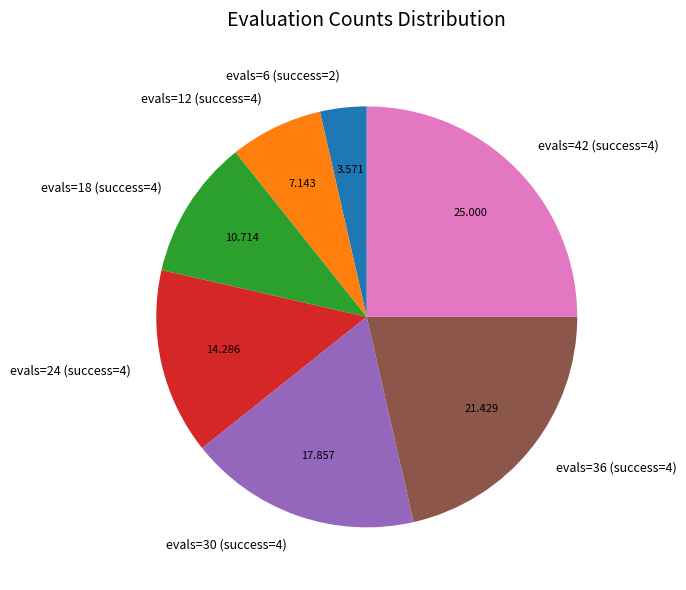

The evals=24 (success=4) slice represents 14% of the pie. True or false?

True